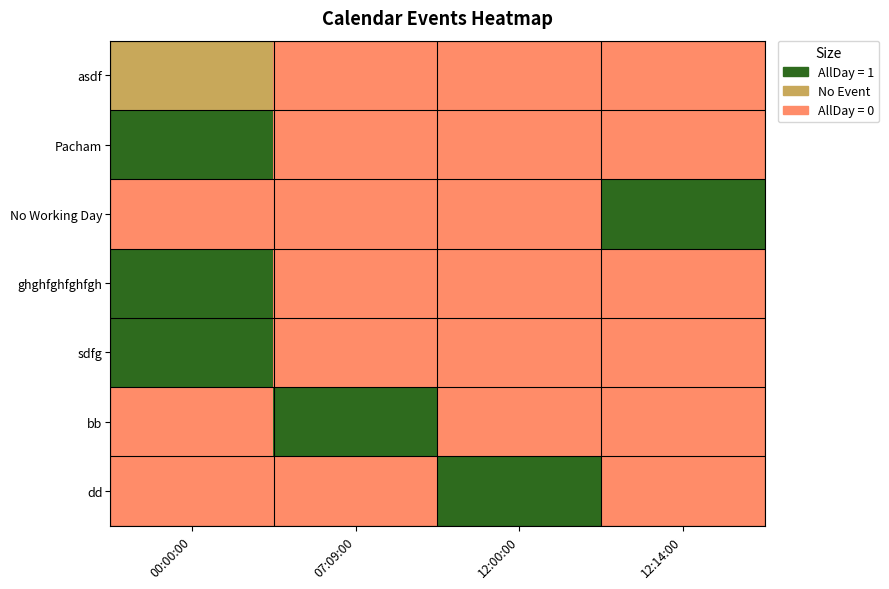

Which label corresponds to the smallest value in the chart?

07:09:00